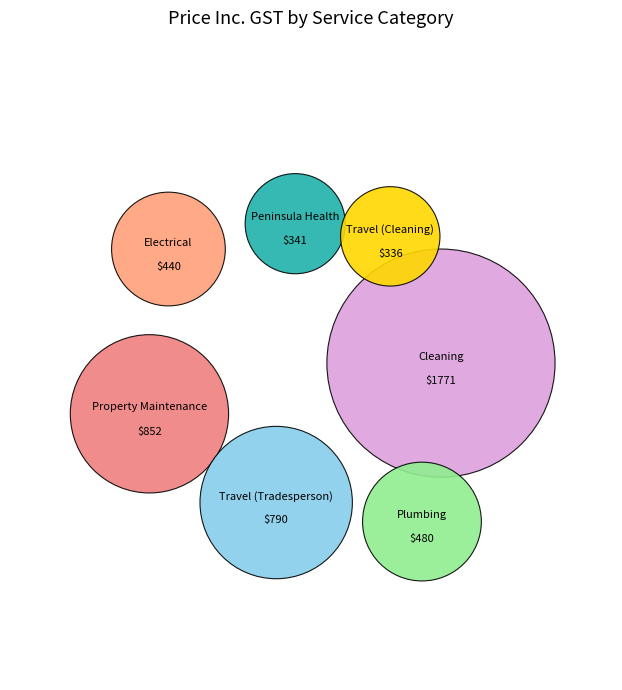

Combined, do 23 and 10 account for over 50%?

No